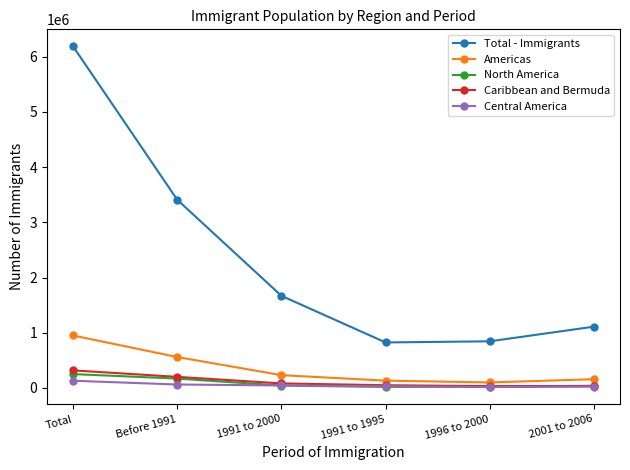

True or false: Total - Immigrants and Americas cross at least once.

False